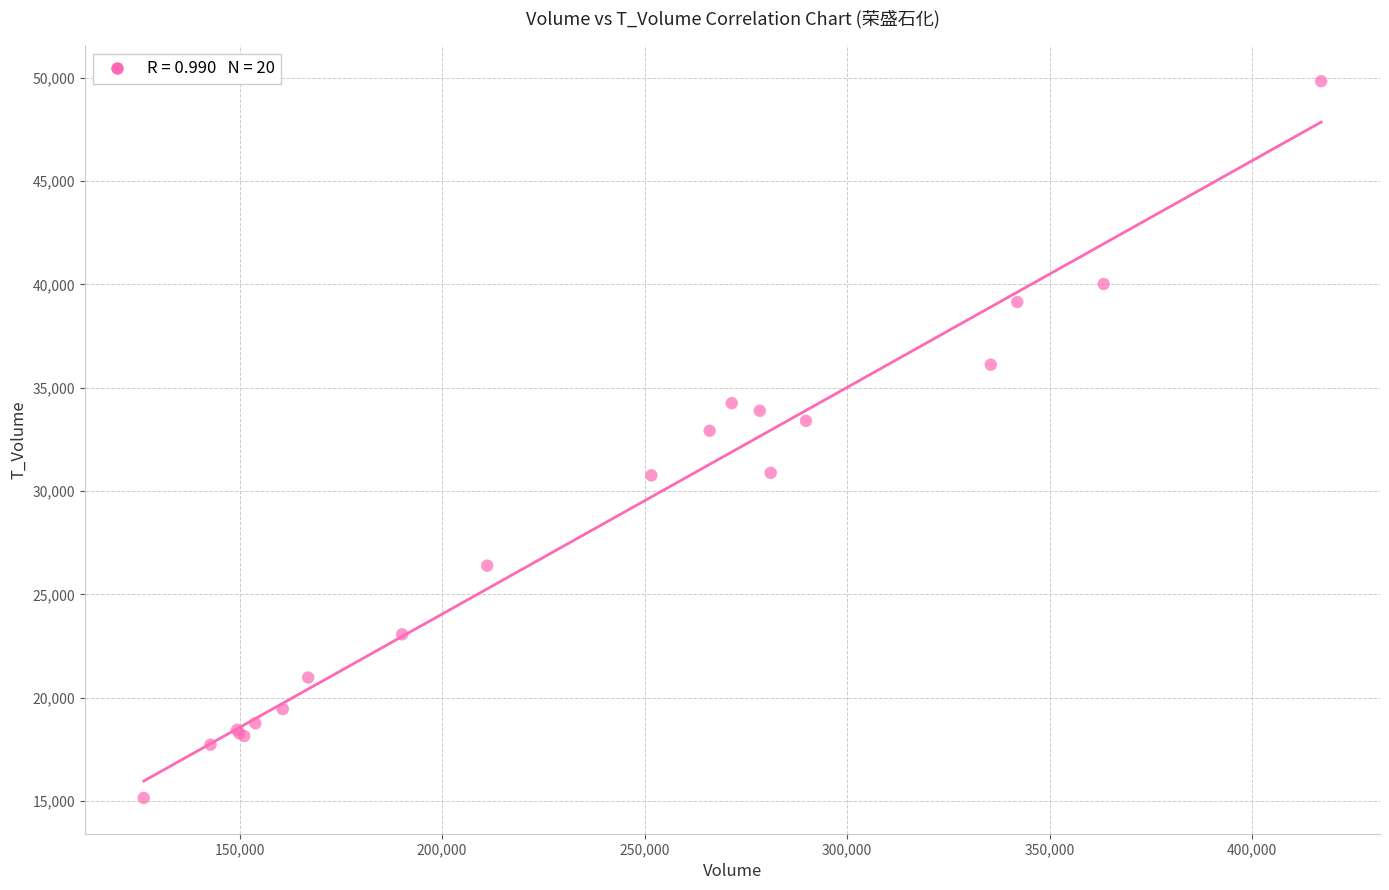

What Y value in the scatter plot is closest to 32494?

32921